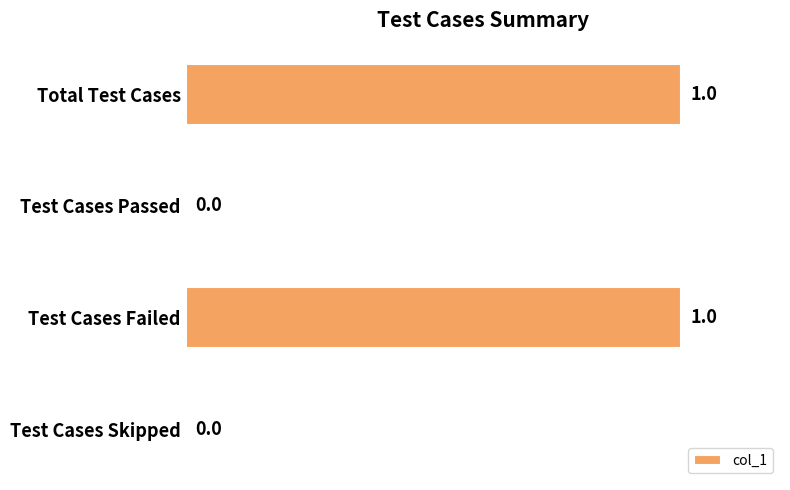

Reading top to bottom, list all the values displayed in this chart.

Total Test Cases=1	Test Cases Passed=0	Test Cases Failed=1	Test Cases Skipped=0